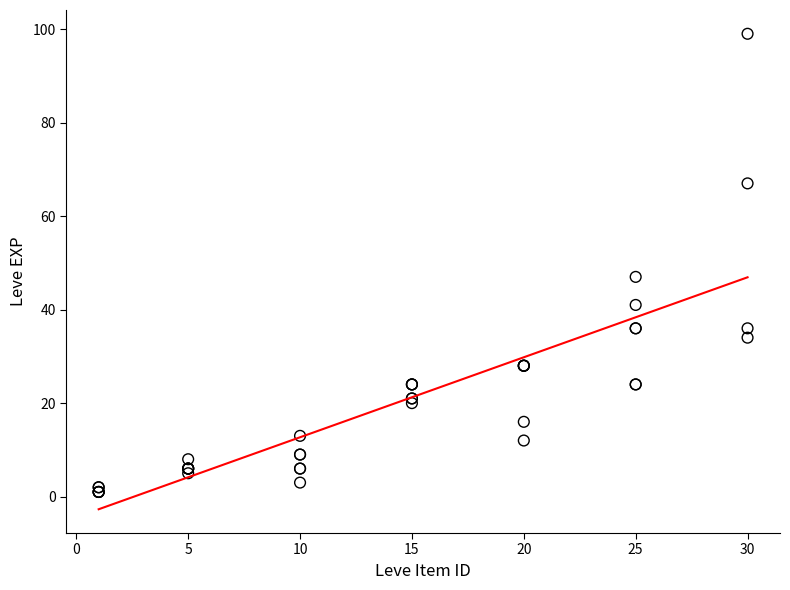

What Y value in the scatter plot is closest to 50?

47